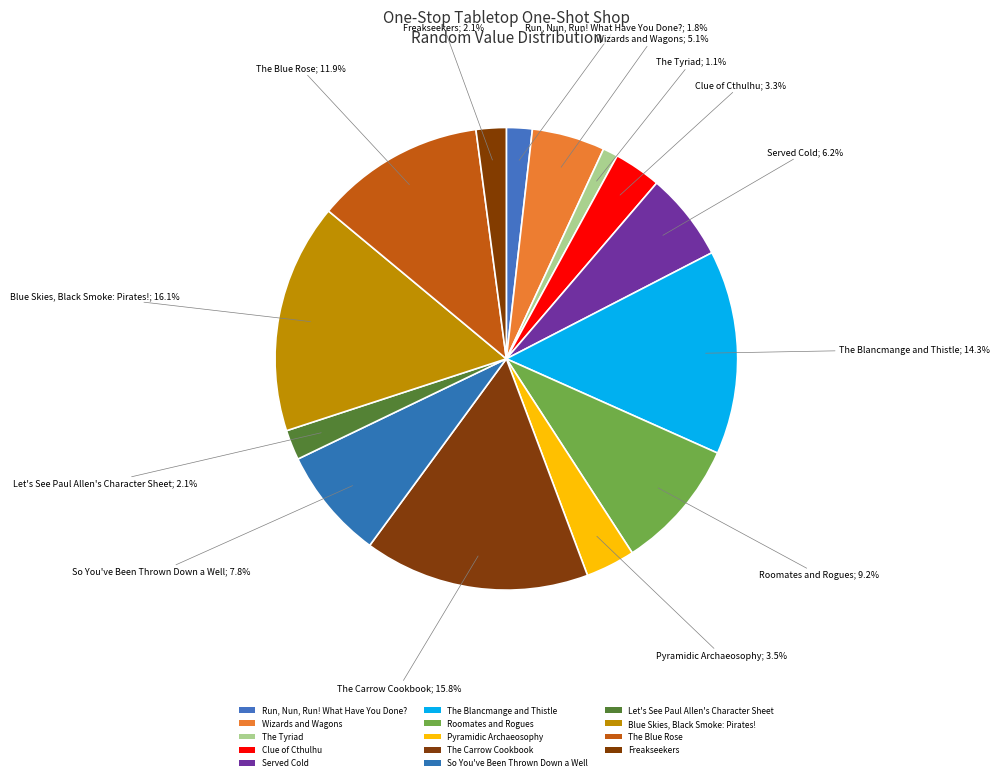

What is the ratio of the value at Let's See Paul Allen's Character Sheet to the value at The Carrow Cookbook?

0.1